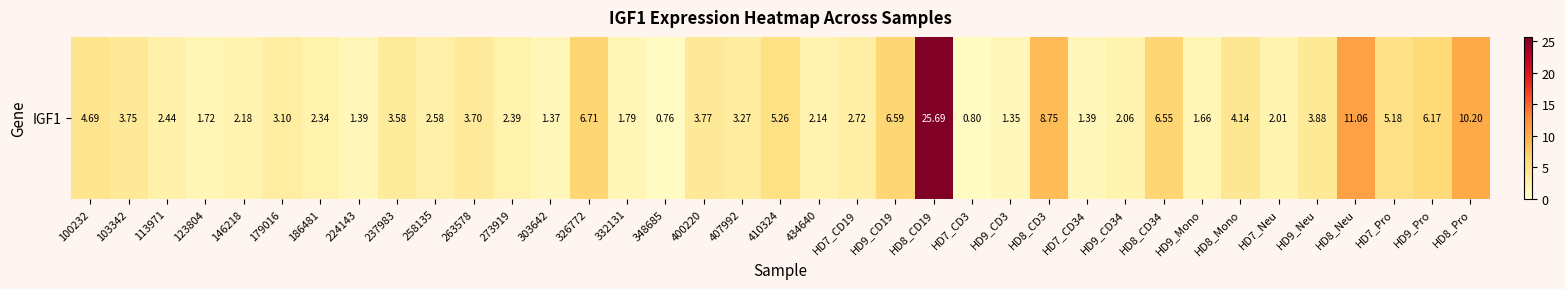

What is the sum of the values at HD9_Neu and HD8_CD3?

12.6